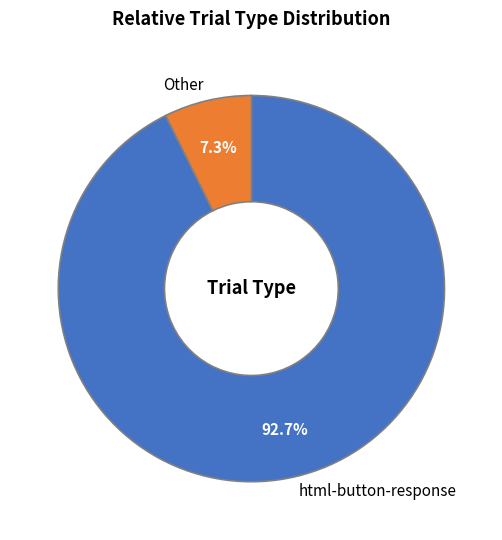

True or false: html-button-response accounts for 81% of the total.

False